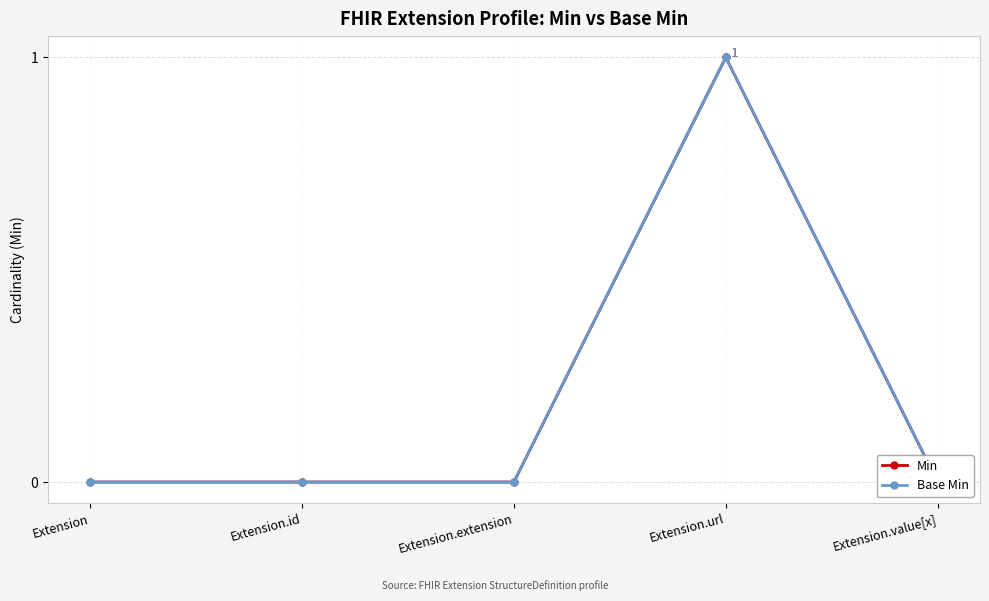

What are all the series names shown in the legend?

Min, Base Min